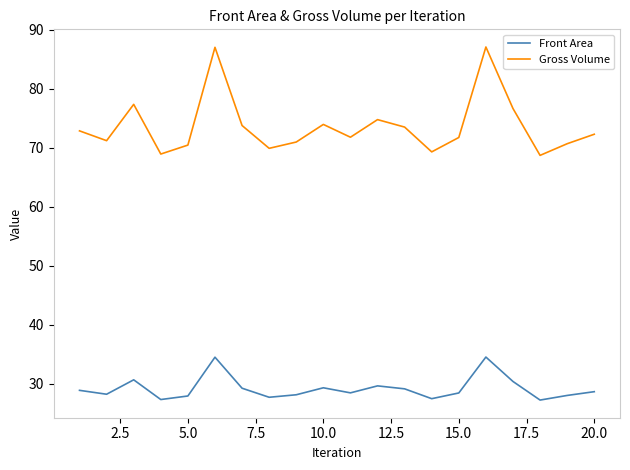

How many series are shown in this chart?

2